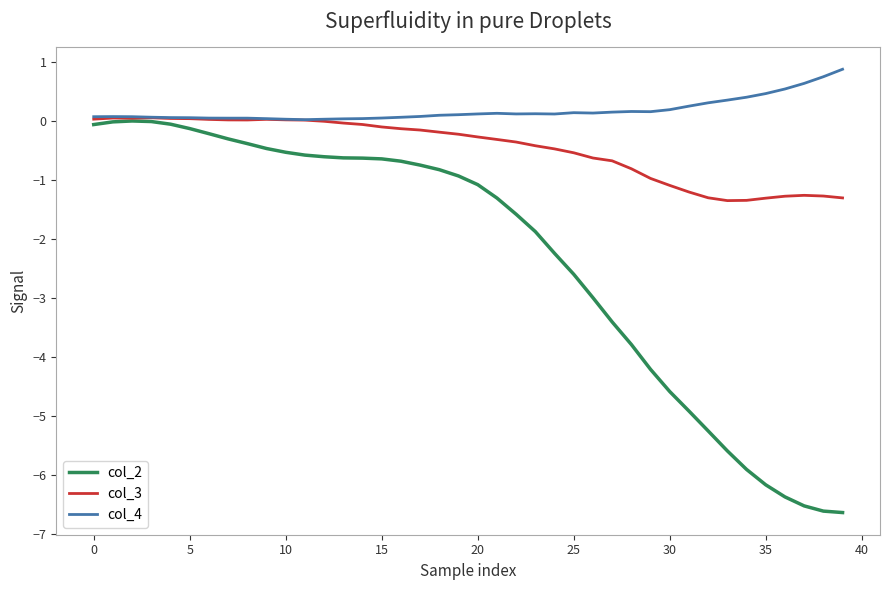

Which series has the widest spread of values?

col_2